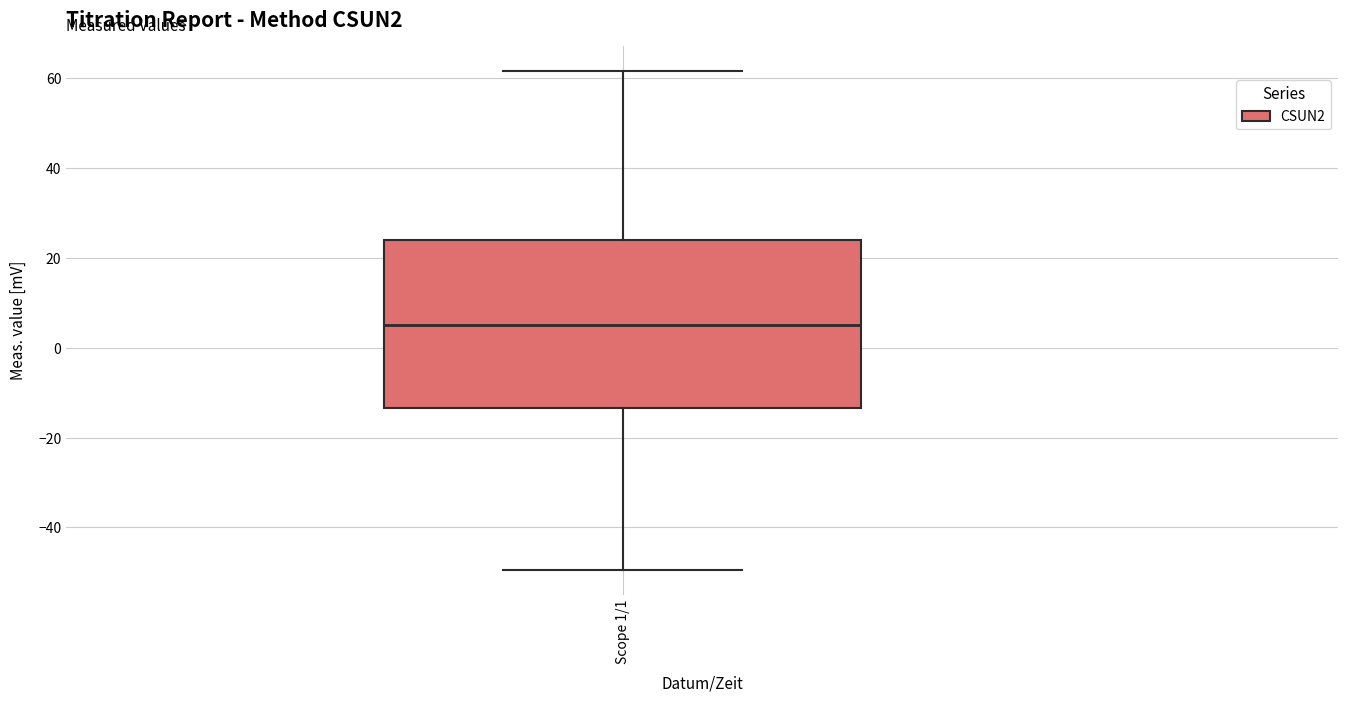

Where is the lower edge of the box for Scope 1/1 on the y-axis? The values are not printed on the chart, so give them approximately, as read against the axis.

-14